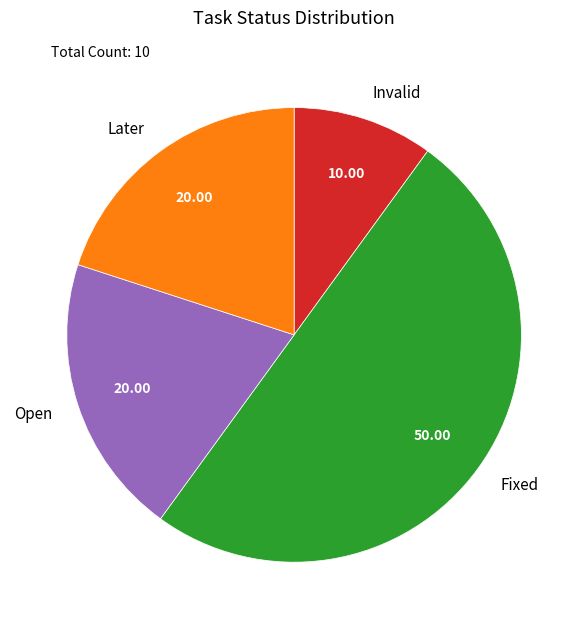

Does Later account for over 50% of the chart?

No